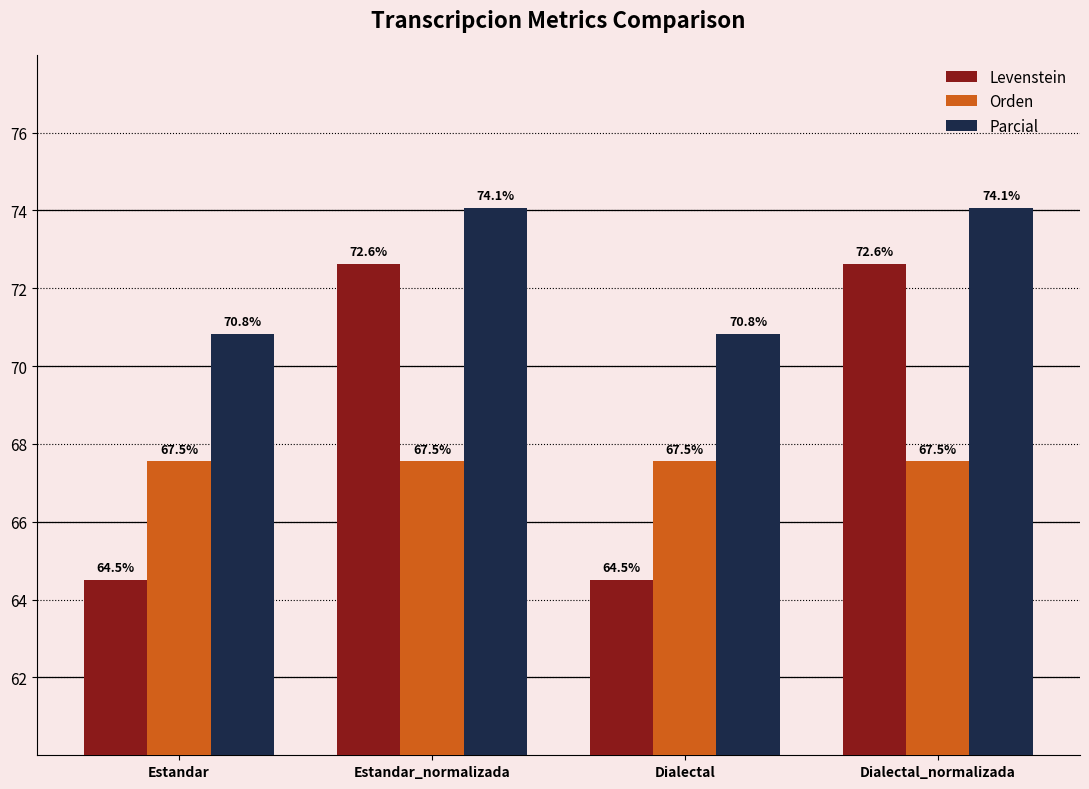

What is the label of the 3rd bar from the left?

Dialectal